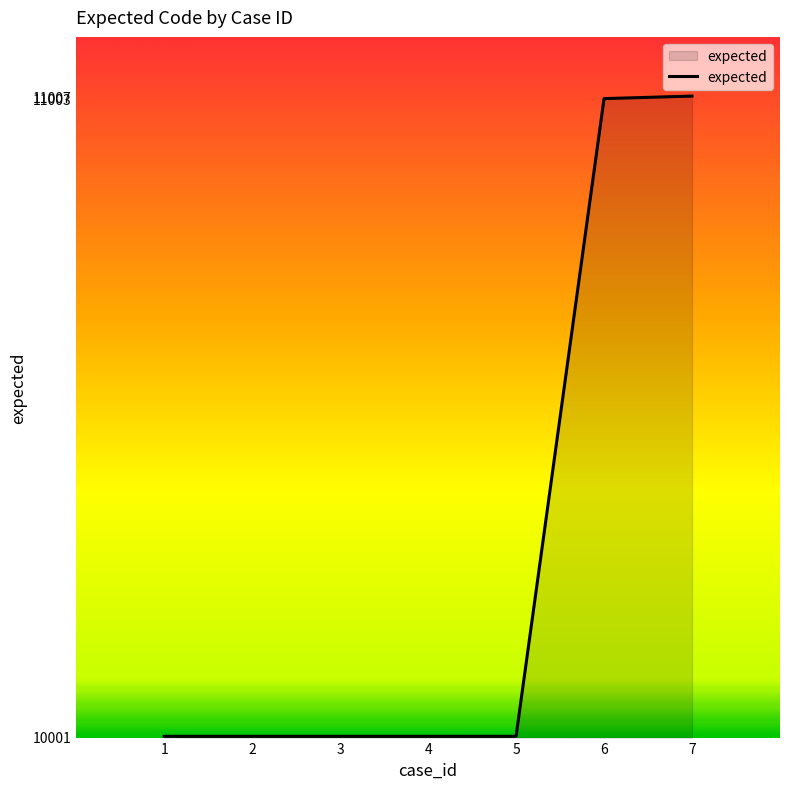

The value at 7 is 11007. True or false?

True